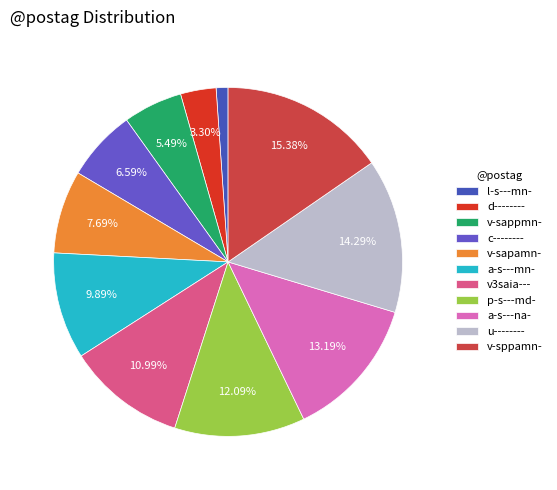

To the nearest percent, what percentage of the pie is a-s---mn-?

10%